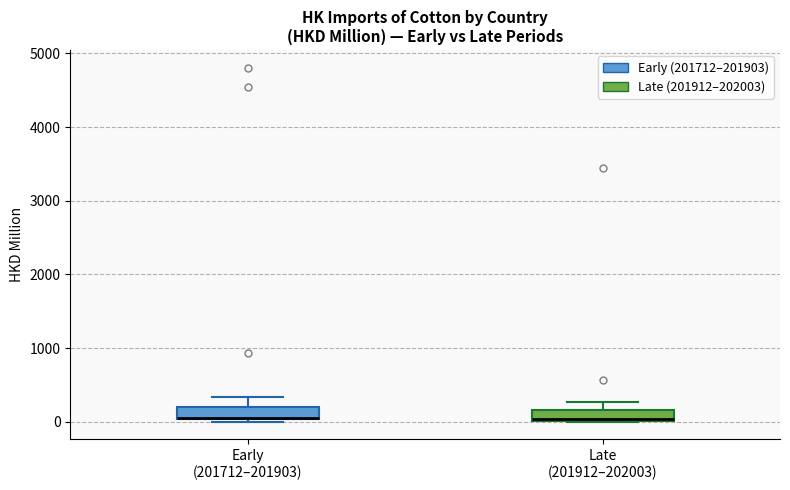

Where does the upper whisker of the box for Late (201912–202003) end on the y-axis? The values are not printed on the chart, so give them approximately, as read against the axis.

300